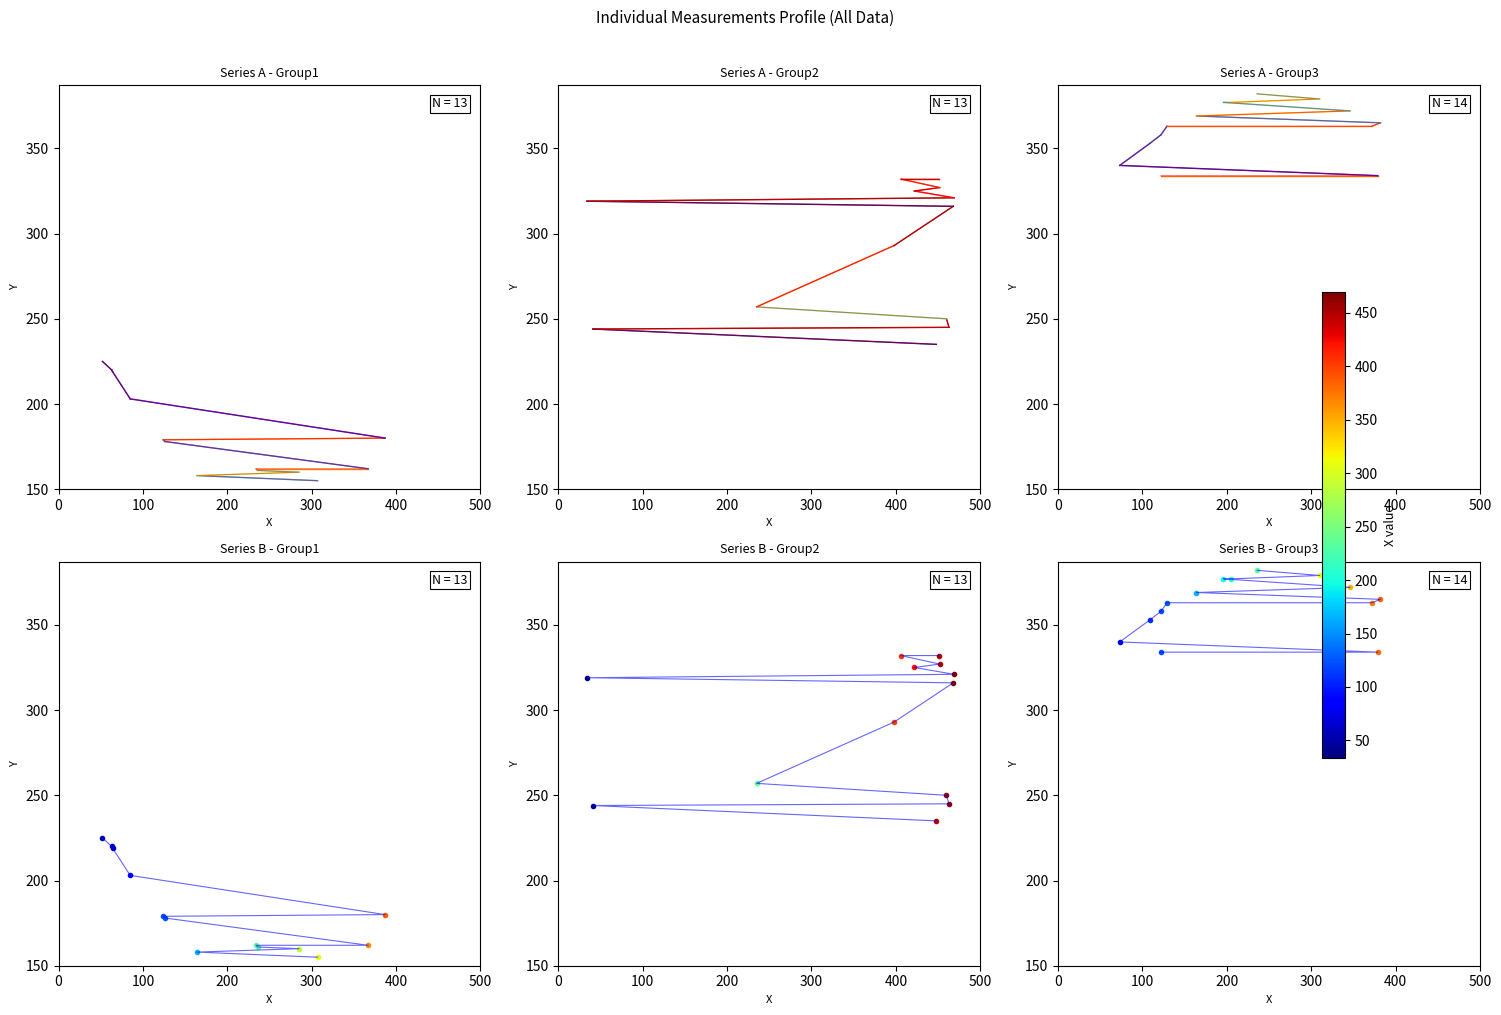

Does the chart have visible grid lines?

No